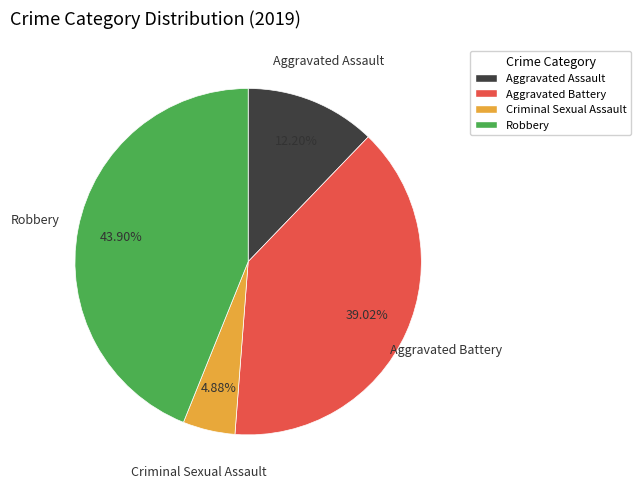

To the nearest percent, what percentage of the pie is Criminal Sexual Assault?

5%